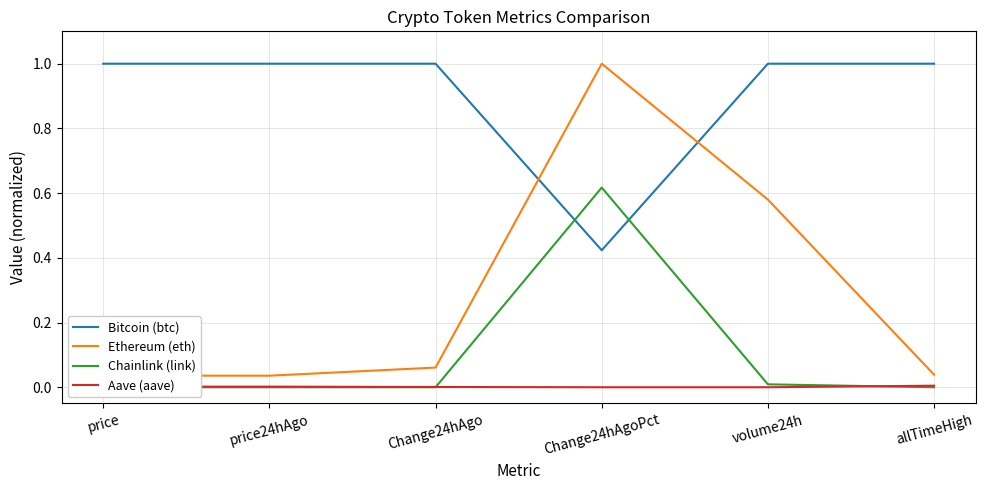

True or false: Aave (aave) has more than 0 interior local peaks.

True